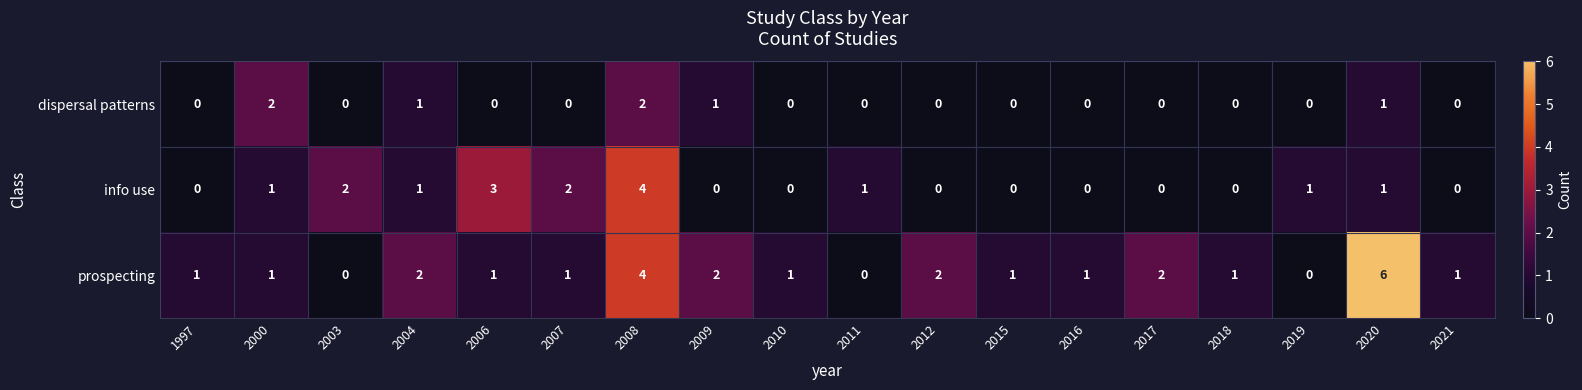

What is the sum of all dispersal patterns values?

7